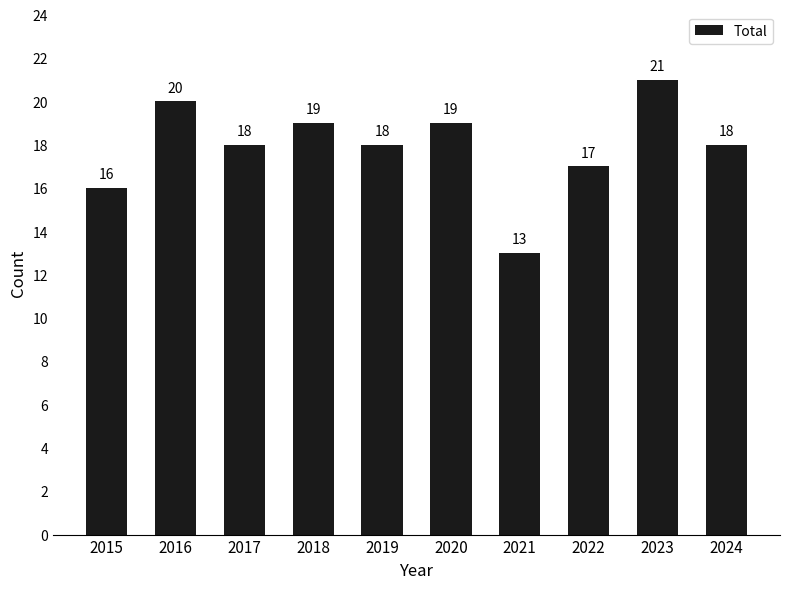

Reading left to right, what are all the values shown in this chart?

2015=16	2016=20	2017=18	2018=19	2019=18	2020=19	2021=13	2022=17	2023=21	2024=18